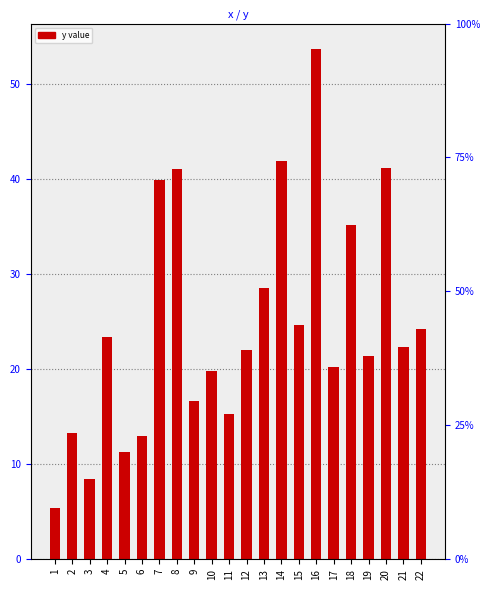

Read the value at 17.

20.2